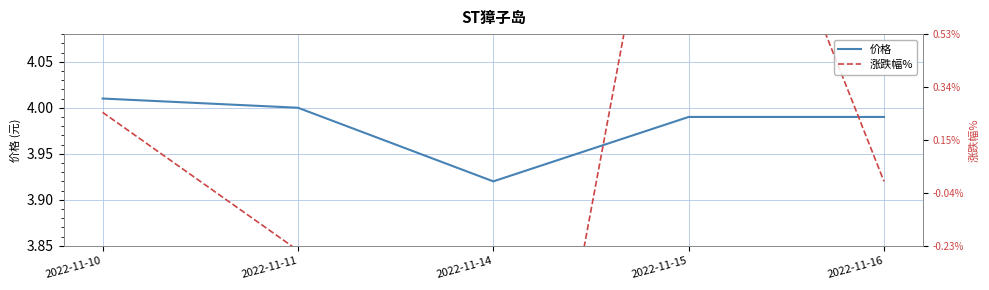

At how many categories does at least one series exceed 3?

5